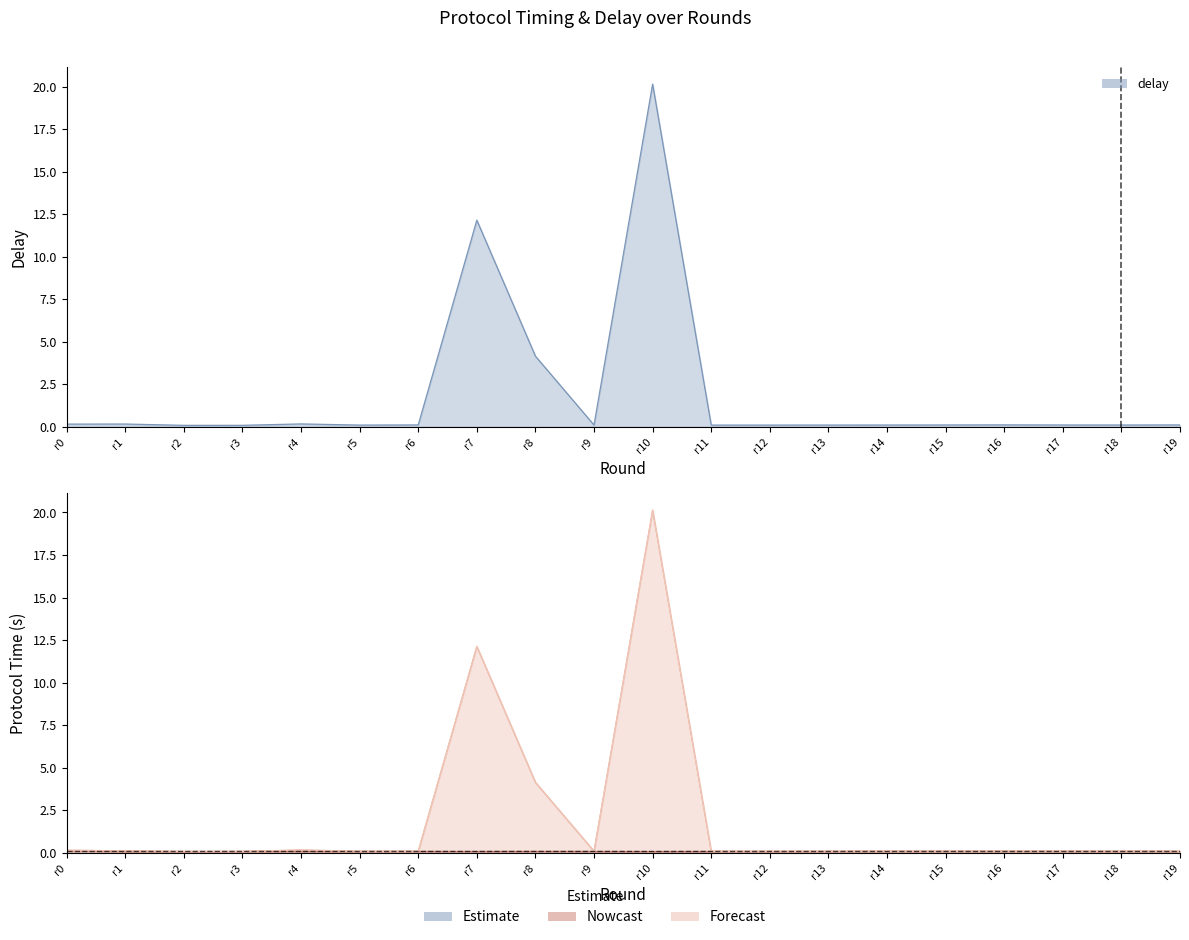

Is the value of delay at r17 greater than the value of protocol_time_lock at r7?

No